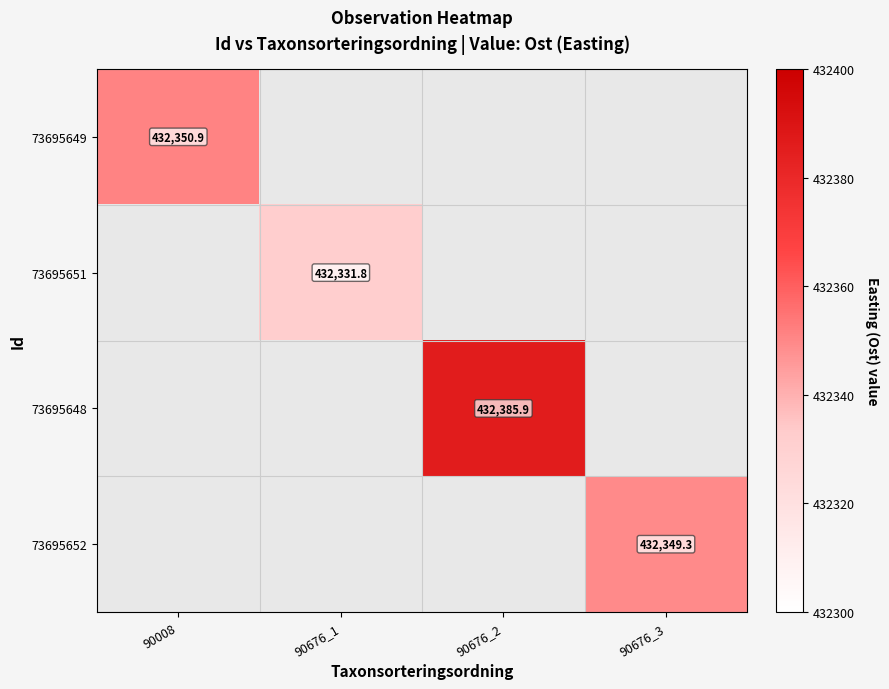

Is the value of 73695651 at 90676_1 greater than the value of 73695649 at 90008?

No